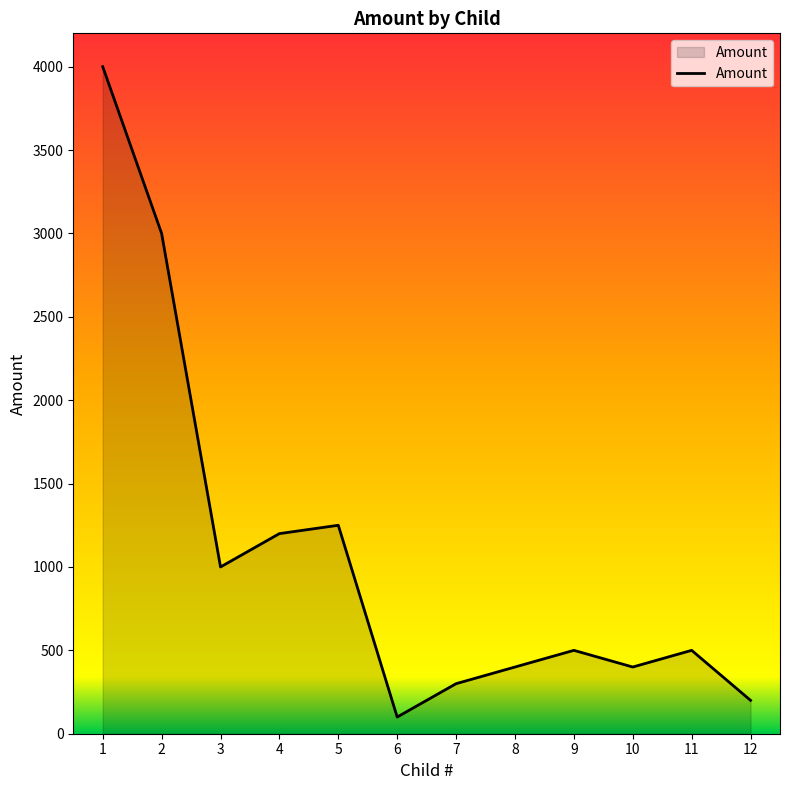

The value at 9 is 159. True or false?

False